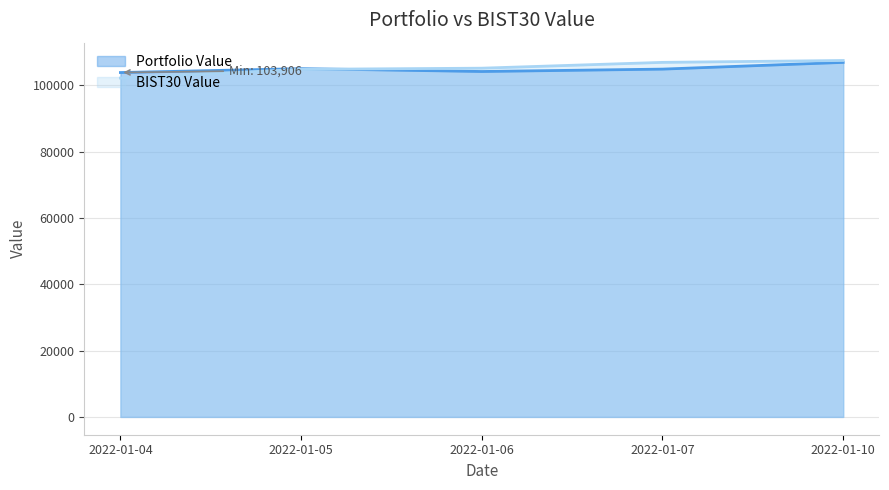

Reading right to left, list all the values displayed in this chart.

Portfolio Value: 2022-01-10=106969.0	2022-01-07=104939.7	2022-01-06=104219.4	2022-01-05=105081.4	2022-01-04=103906.5
BIST30 Value: 2022-01-10=107542.1	2022-01-07=106973.2	2022-01-06=105219.3	2022-01-05=104873.2	2022-01-04=102251.7